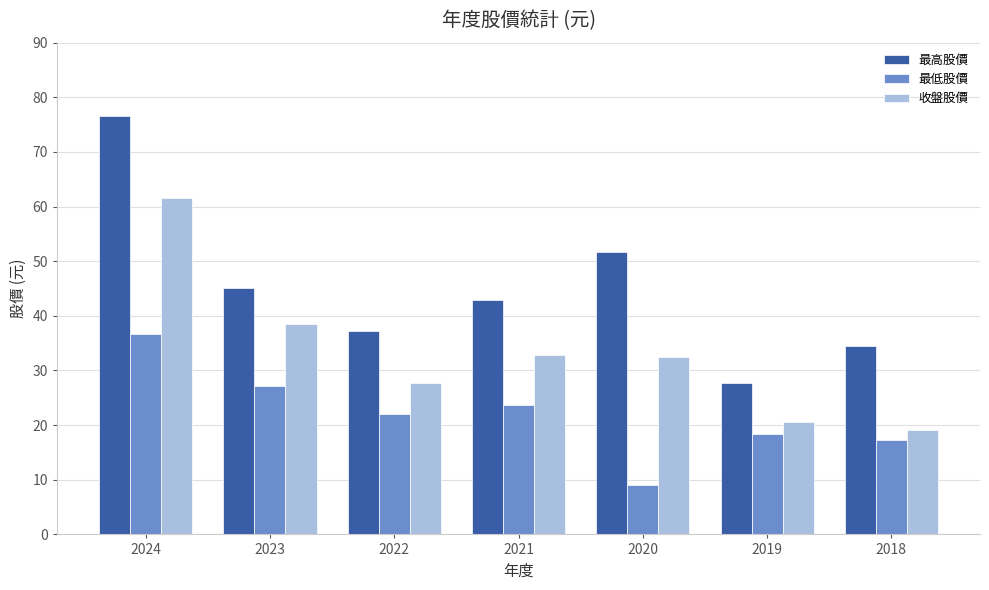

What is the difference between the 最高股價 values at 2019 and 2020?

24.0